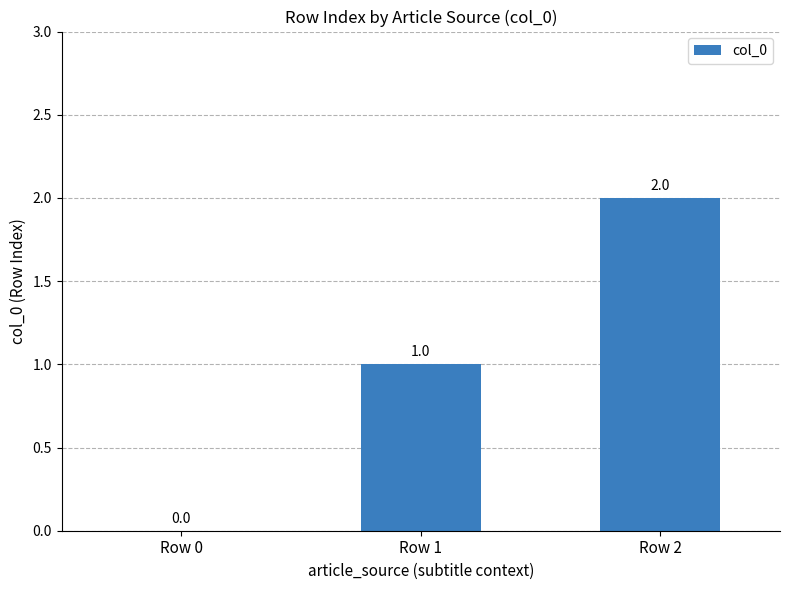

What is the difference between the values at Row 1 and Row 2?

1